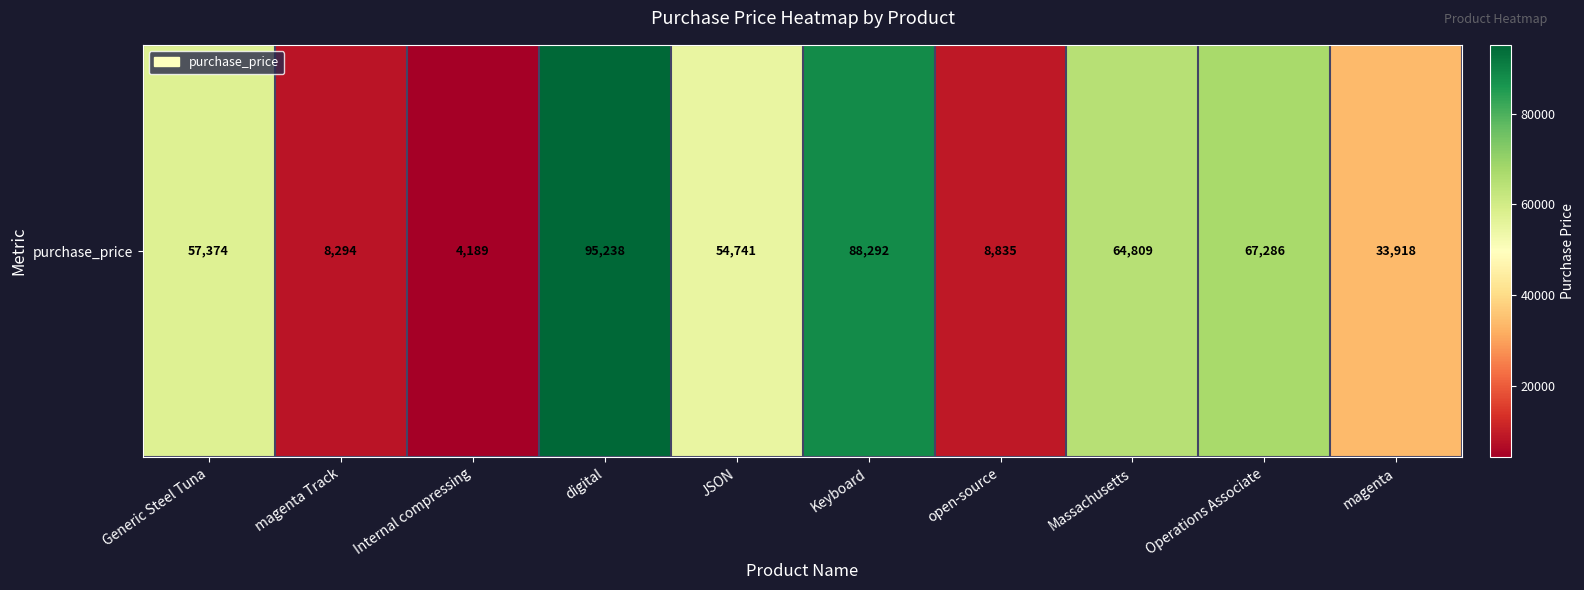

Reading left to right, extract all data points from this chart.

57374	8294	4189	95238	54741	88292	8835	64809	67286	33918